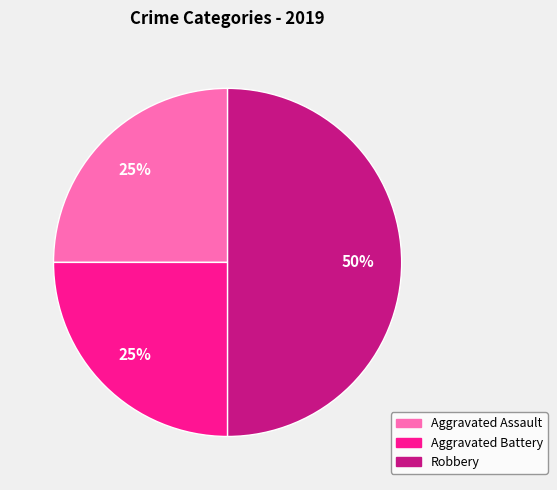

To the nearest percent, what is the difference between the largest and smallest slice percentages?

25%